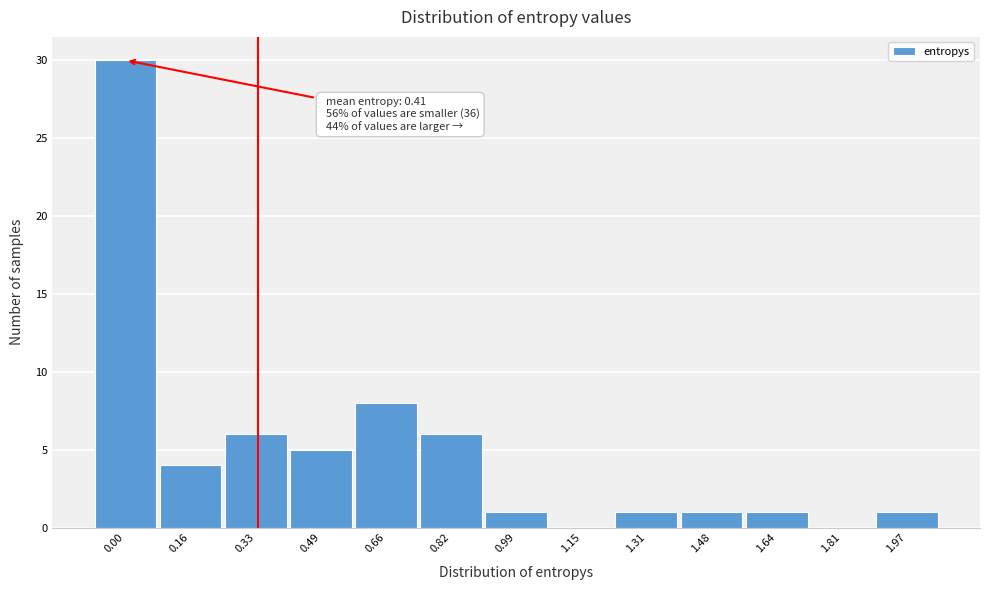

Reading left to right, list all the values displayed in this chart.

0.00=30	0.16=4	0.33=6	0.49=5	0.66=8	0.82=6	0.99=1	1.15=0	1.31=1	1.48=1	1.64=1	1.81=0	1.97=1